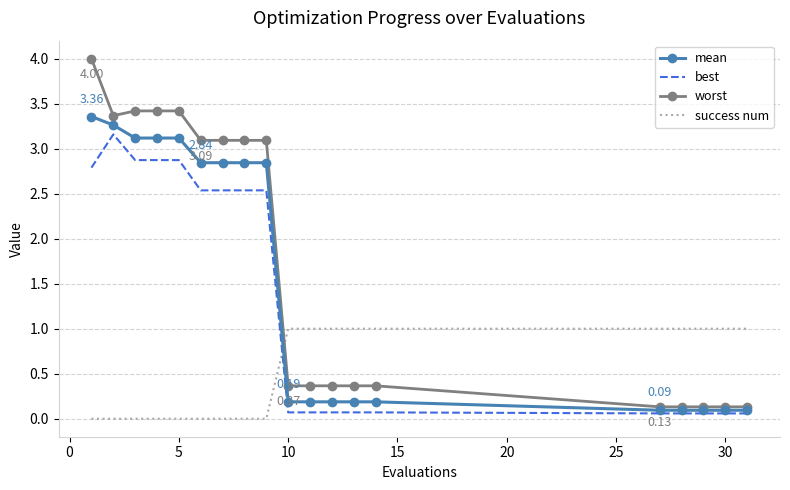

True or false: success num and mean cross at least once.

True